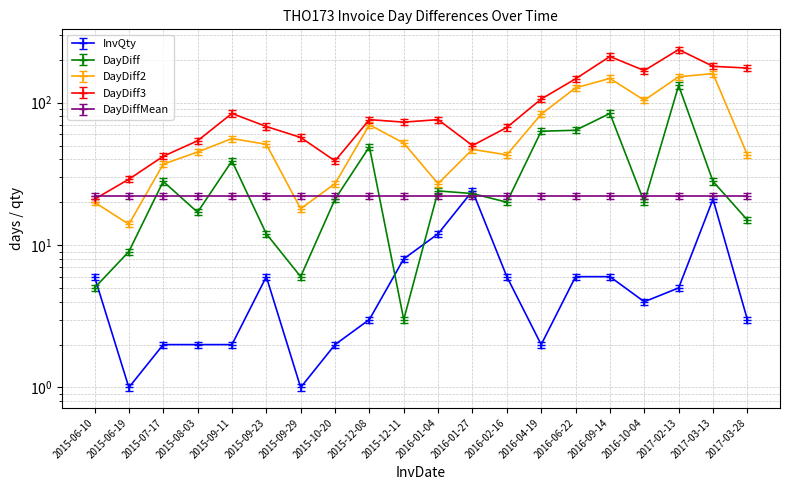

List the labels in order of DayDiff2 value, smallest first.

2015-06-19, 2015-09-29, 2015-06-10, 2015-10-20, 2016-01-04, 2015-07-17, 2016-02-16, 2017-03-28, 2015-08-03, 2016-01-27, 2015-09-23, 2015-12-11, 2015-09-11, 2015-12-08, 2016-04-19, 2016-10-04, 2016-06-22, 2016-09-14, 2017-02-13, 2017-03-13